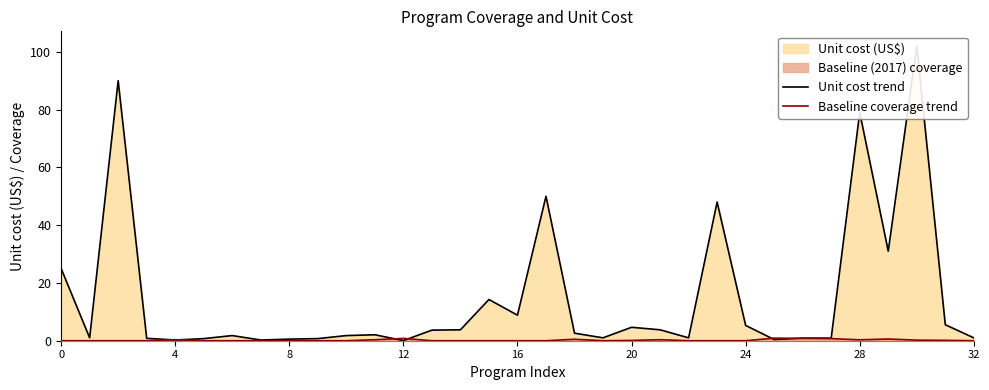

How many series are shown in this chart?

2